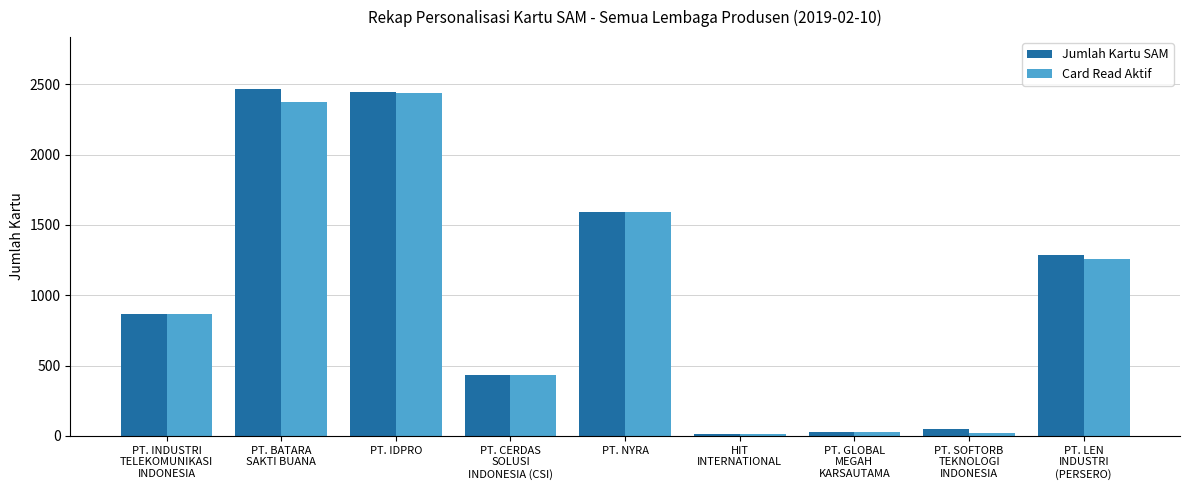

What is the maximum value shown in the chart?

2465